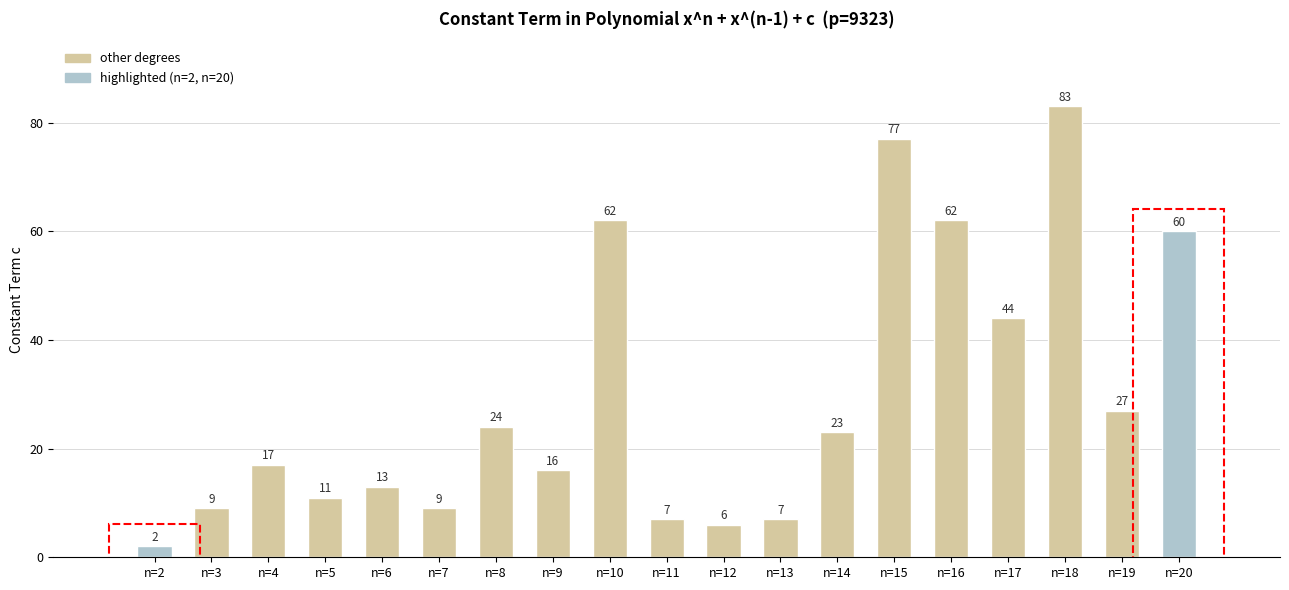

At which label is the value closest to 42?

n=17